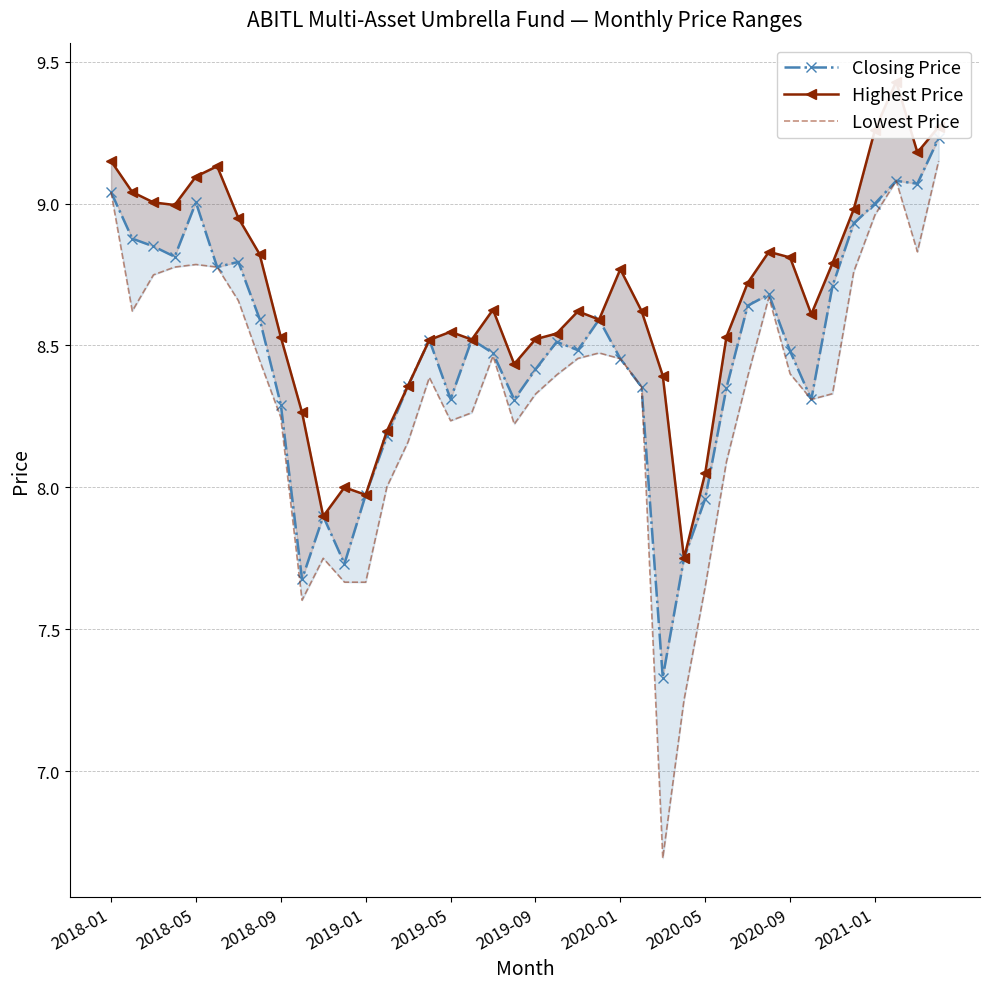

At how many categories does at least one series exceed 8?

37